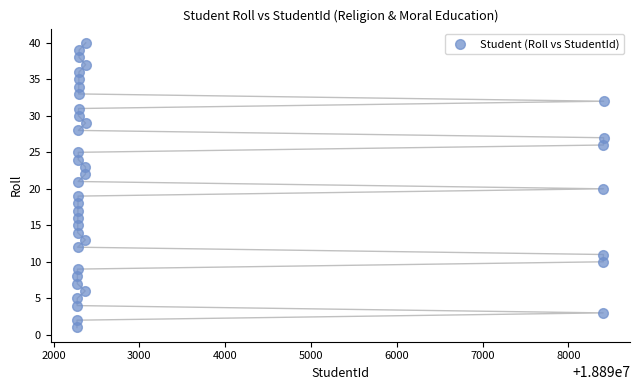

What is the range of Y values (max minus min)?

39